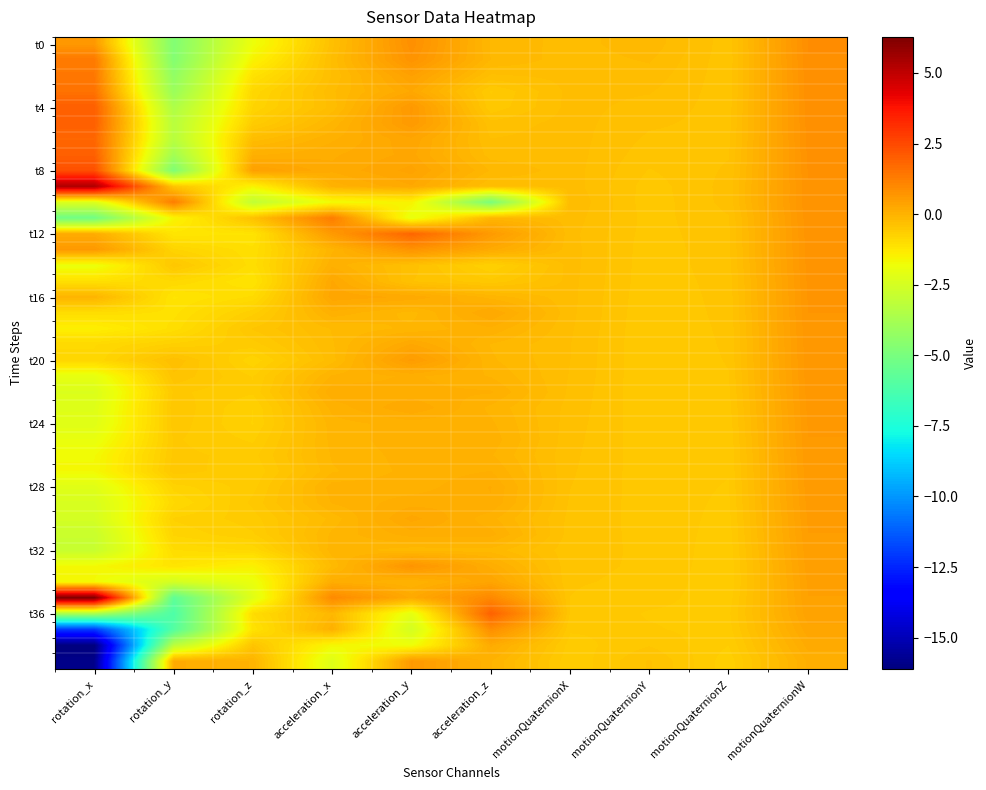

What is the total value across all series at motionQuaternionZ?

-19.2